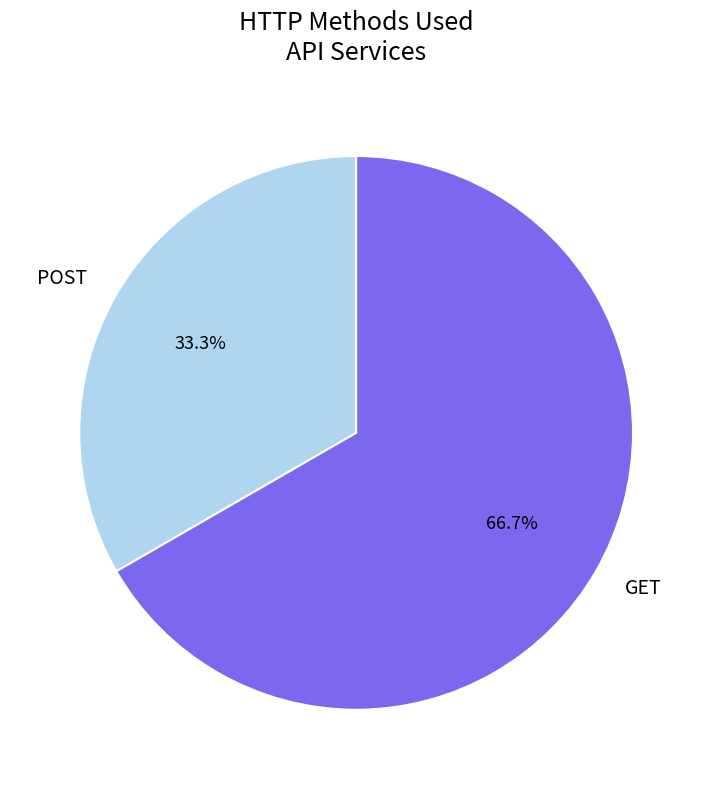

Which category has the smallest portion of the pie?

POST